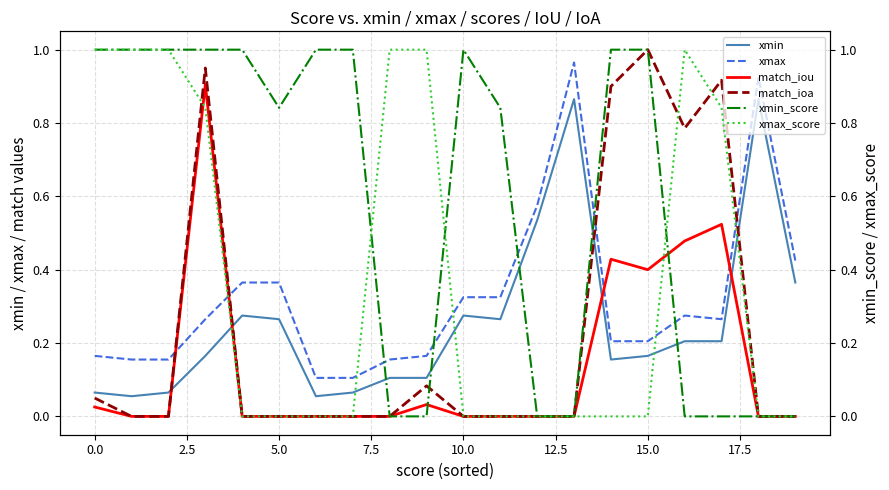

How many interior local peaks does the match_ioa series have?

4